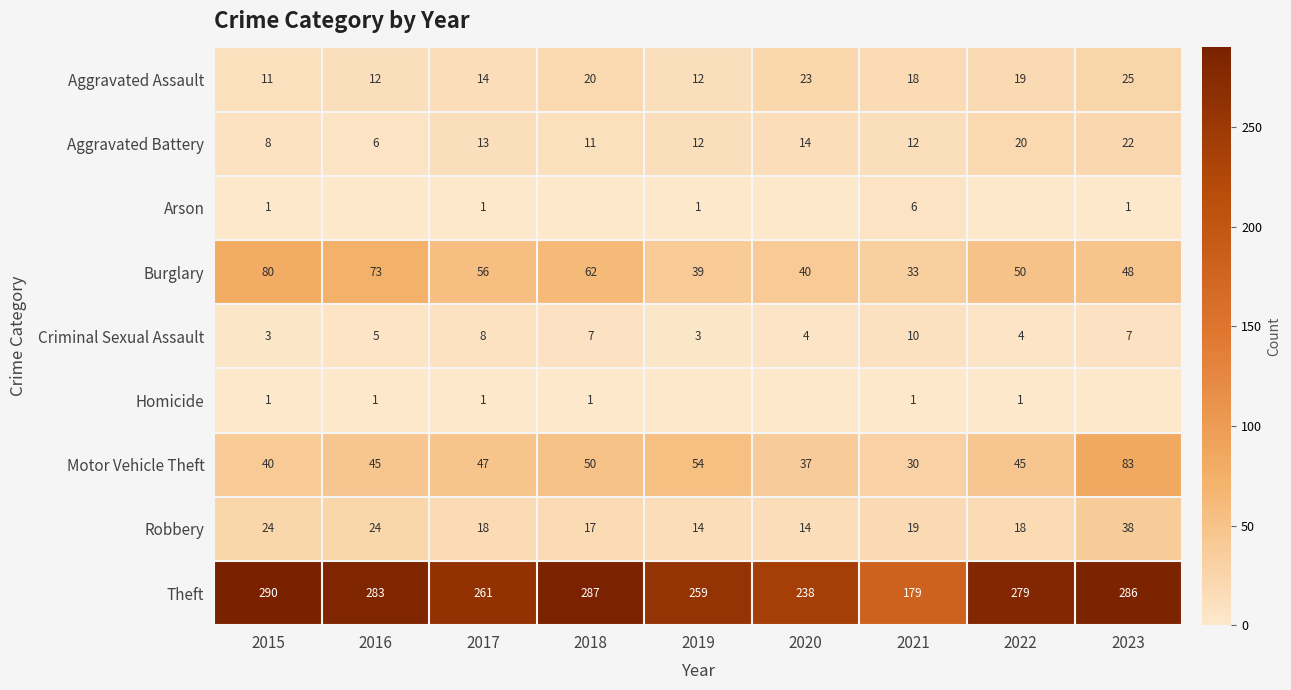

Which series changed the most between 2015 and 2021?

Theft